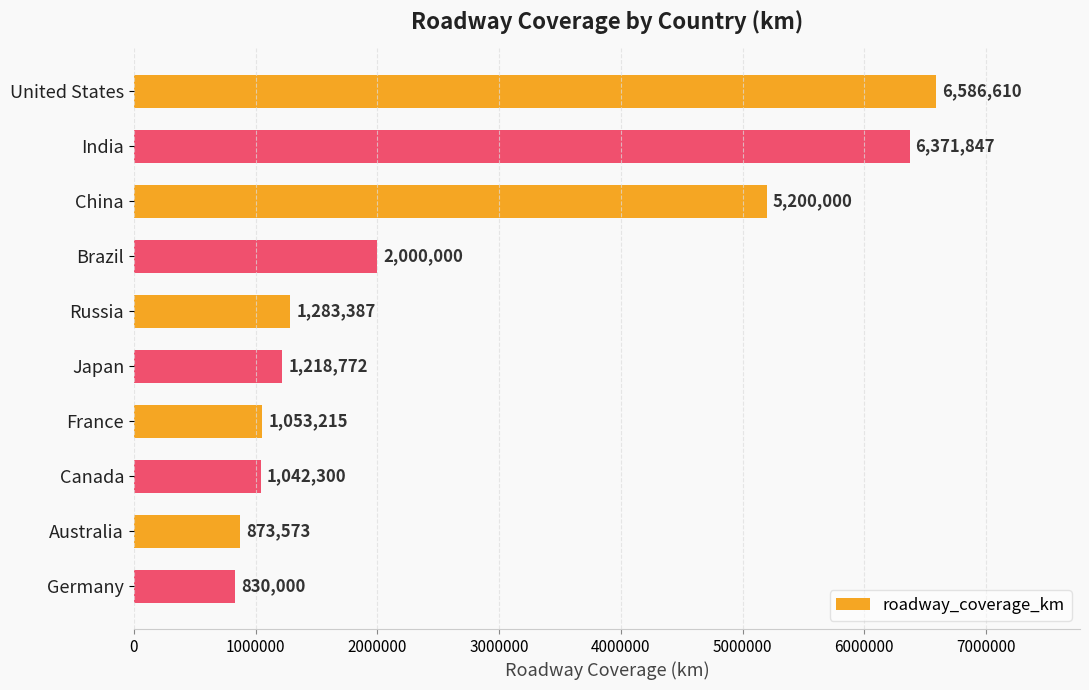

Approximately how many times larger is the value at India compared to Japan?

5.2